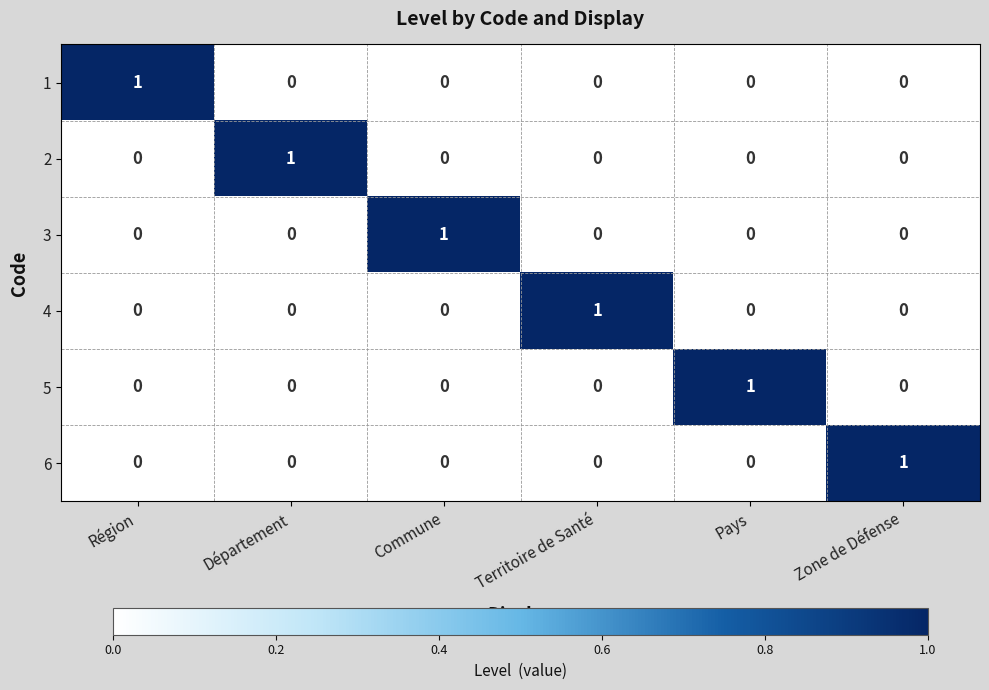

The value of 6 at Territoire de Santé is 0. True or false?

True